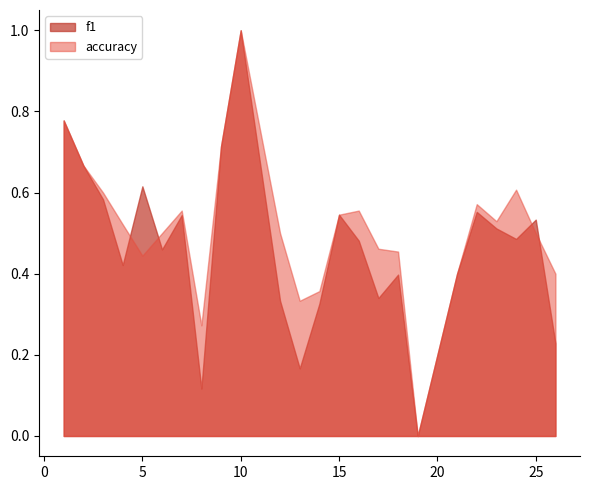

Reading left to right, list all the values displayed in this chart.

f1: 0.8	0.7	0.6	0.4	0.6	0.5	0.5	0.1	0.7	1.0	0.3	0.2	0.3	0.5	0.5	0.3	0.4	0.0	0.4	0.6	0.5	0.5	0.5	0.2
accuracy: 0.8	0.7	0.6	0.5	0.4	0.5	0.6	0.3	0.7	1.0	0.5	0.3	0.4	0.5	0.6	0.5	0.5	0.0	0.4	0.6	0.5	0.6	0.5	0.4